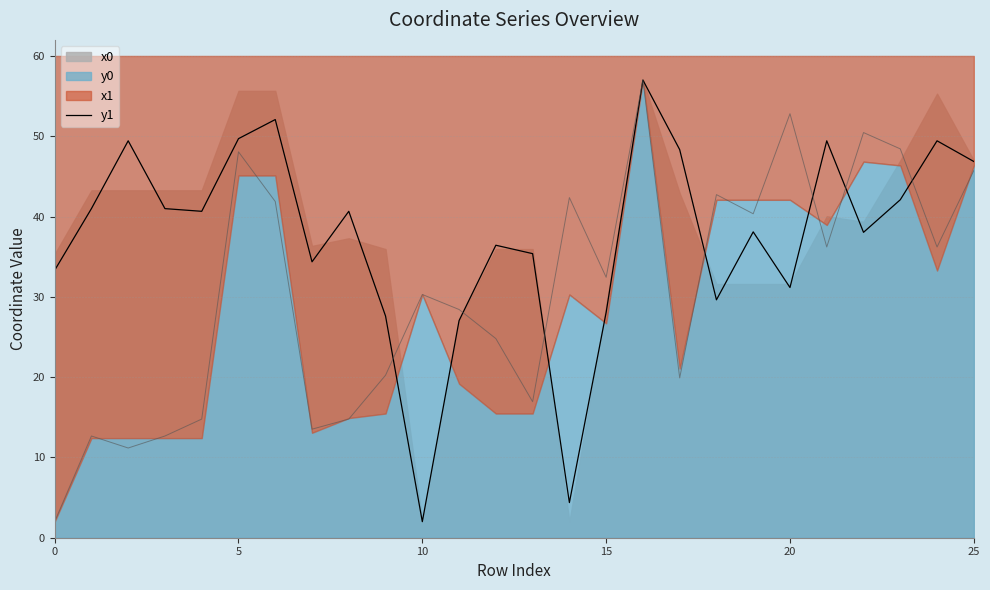

Which category has the lowest value in the y1 series?

10